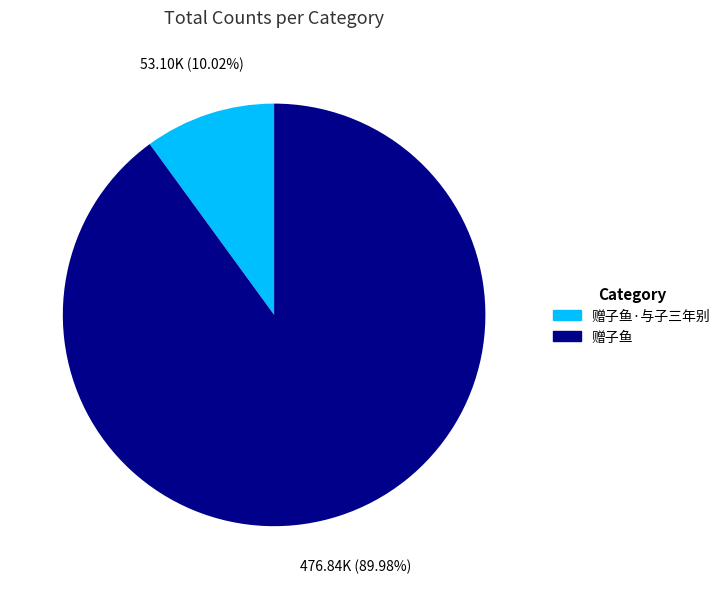

To the nearest percent, what percentage of the pie is 赠子鱼?

90%